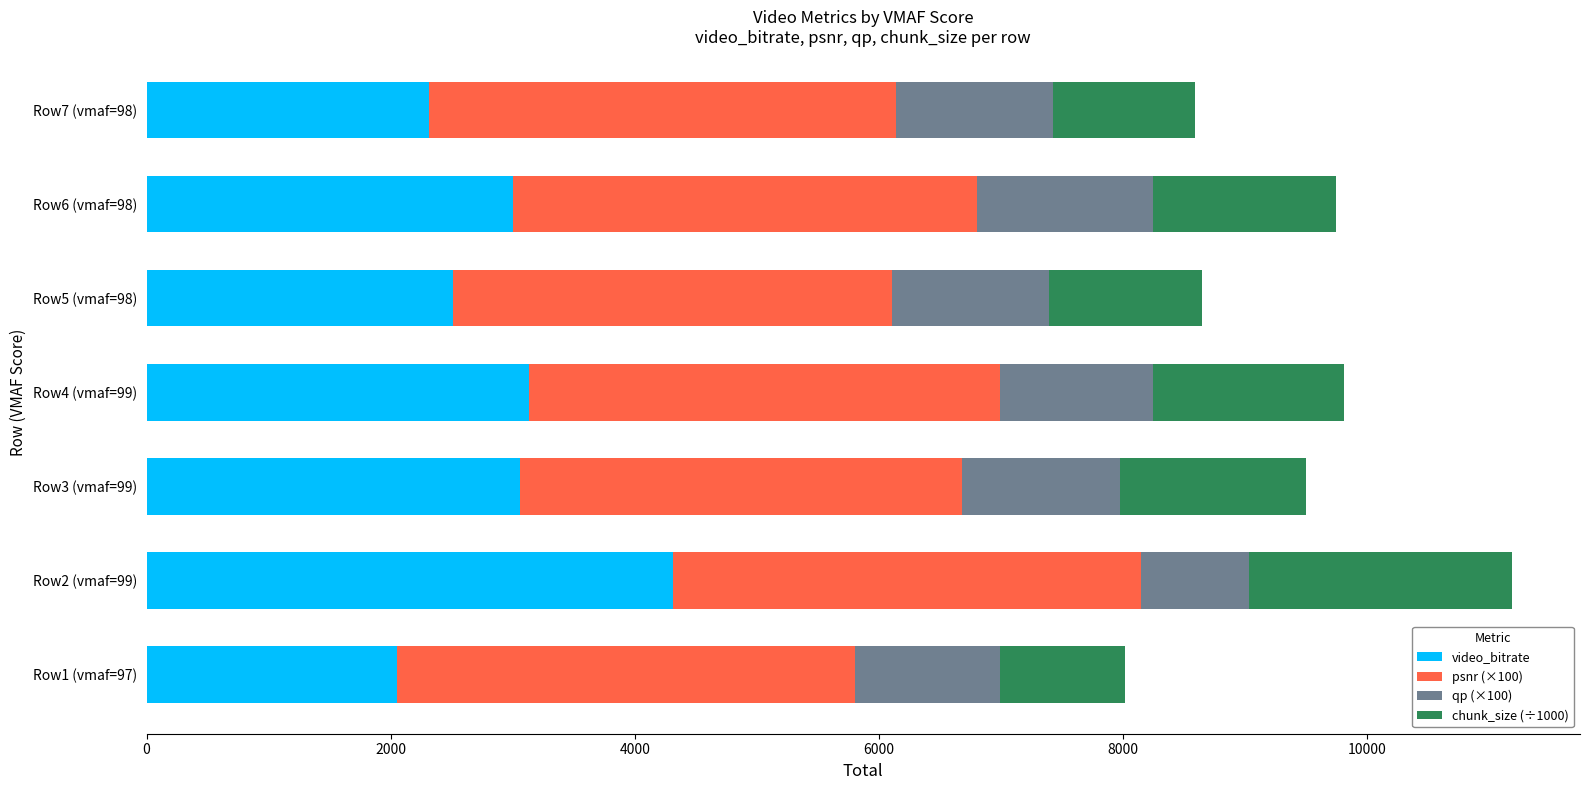

At which category is the sum across all series the highest?

Row2 (vmaf=99)